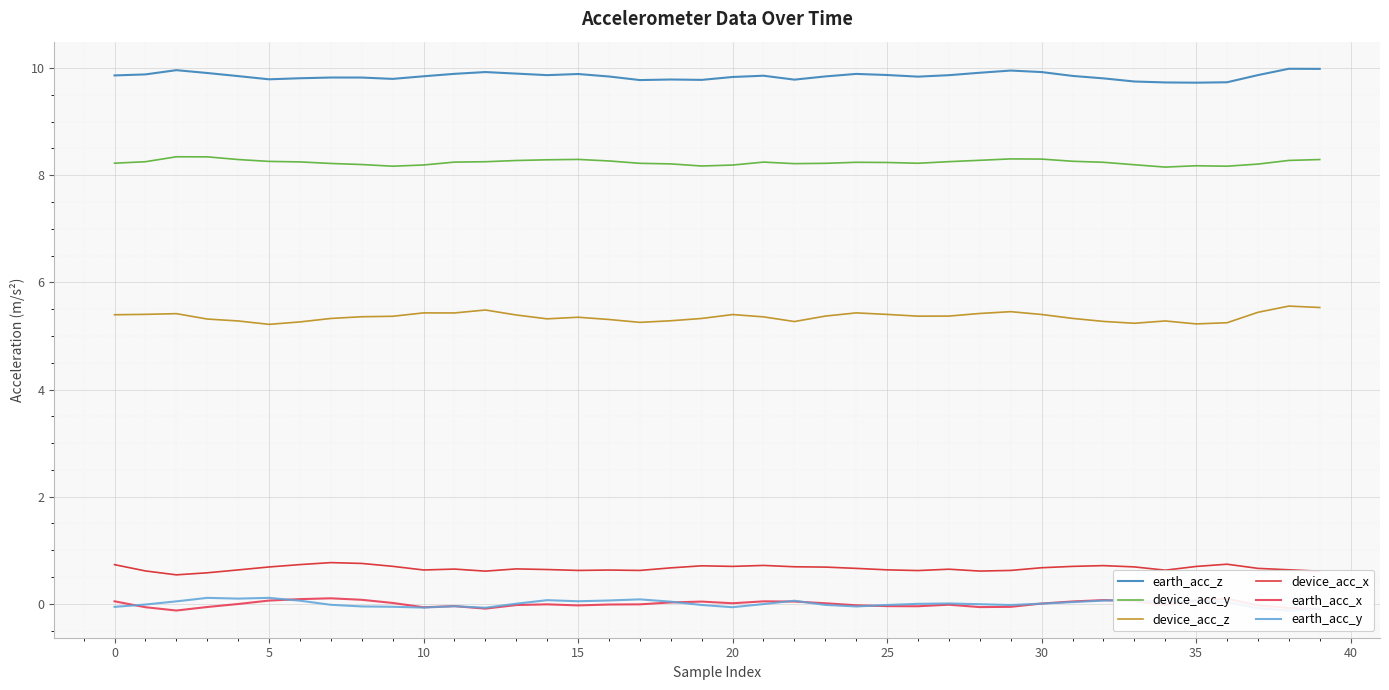

What is the label of the 11th point from the right?

29